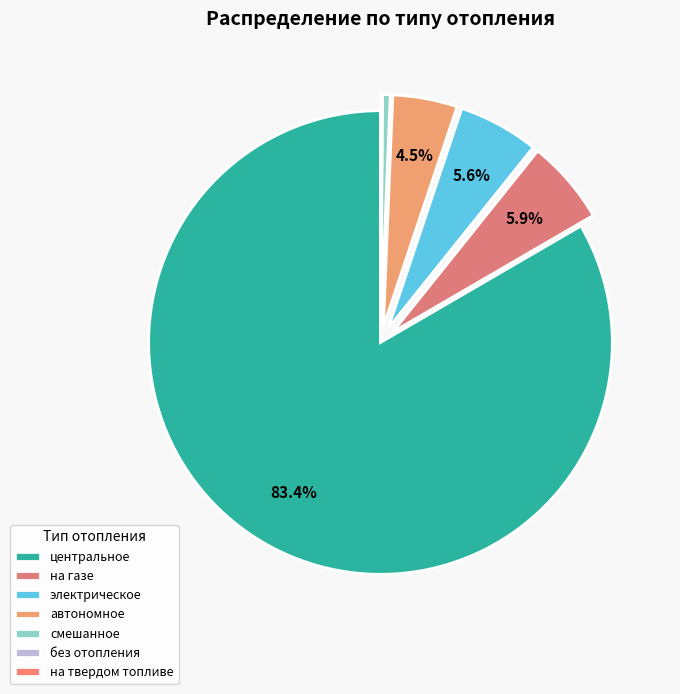

Approximately how many times larger is the value at без отопления compared to смешанное?

0.2